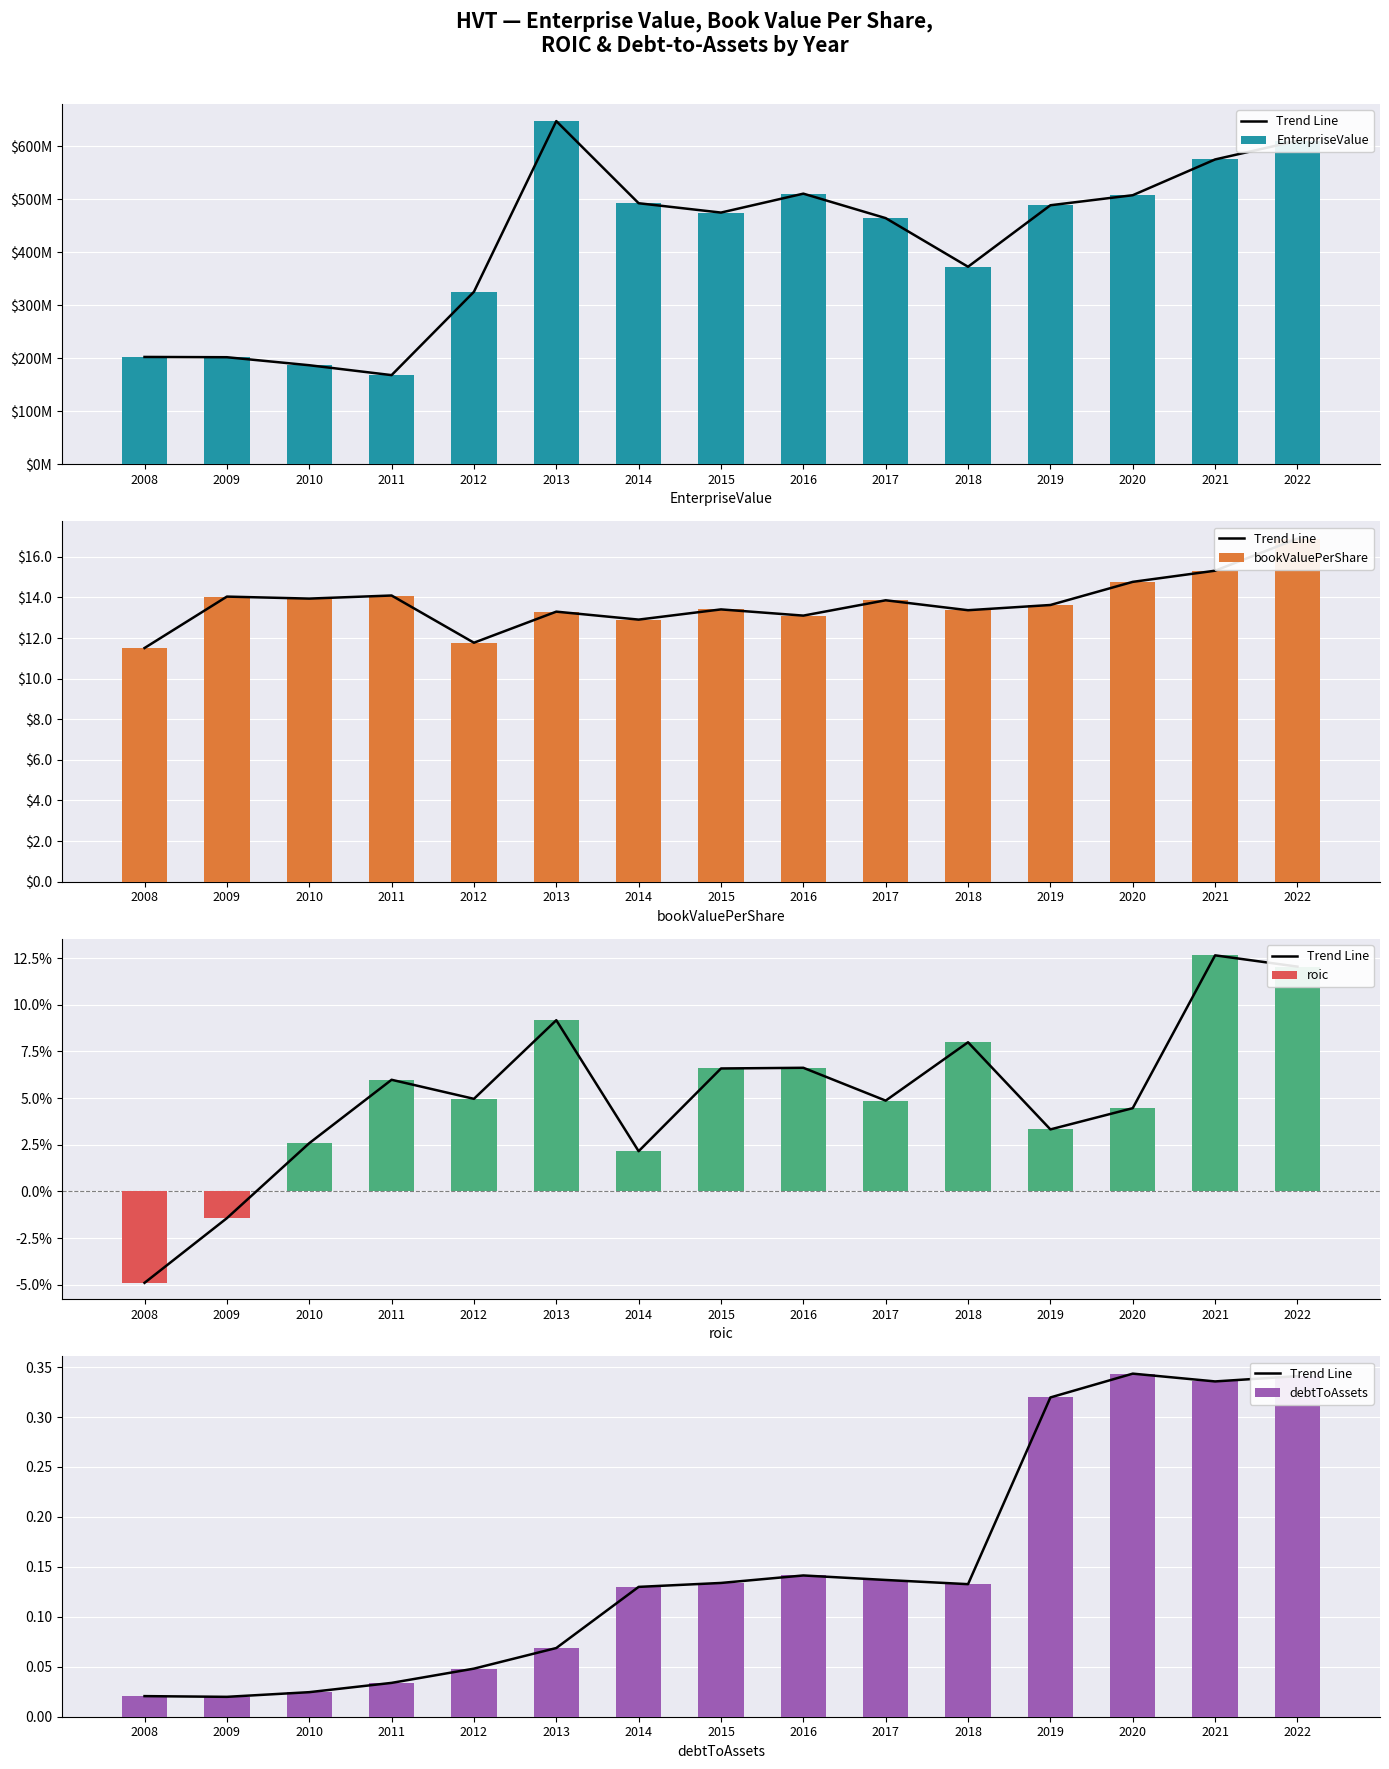

Which has a higher value, 2018 or 2016?

2016